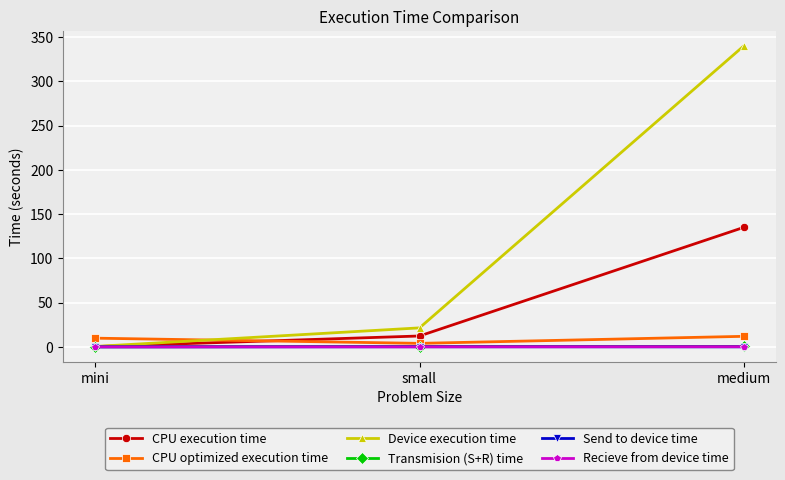

What is the difference between the maximum and second lowest values in the Device execution time series?

318.0